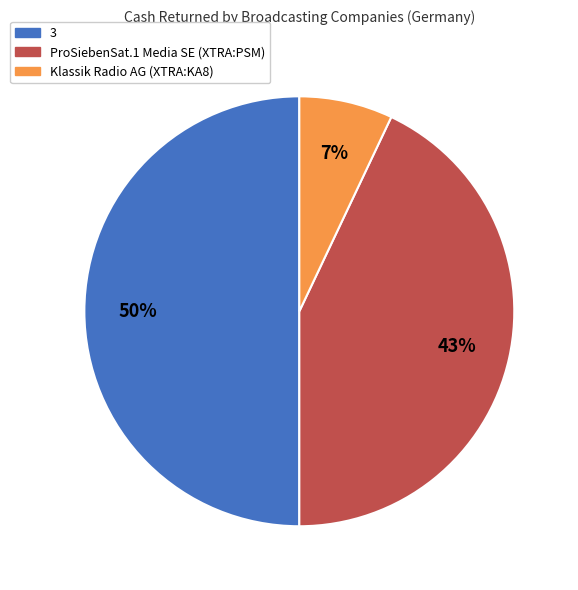

How many segments does this pie chart have?

3